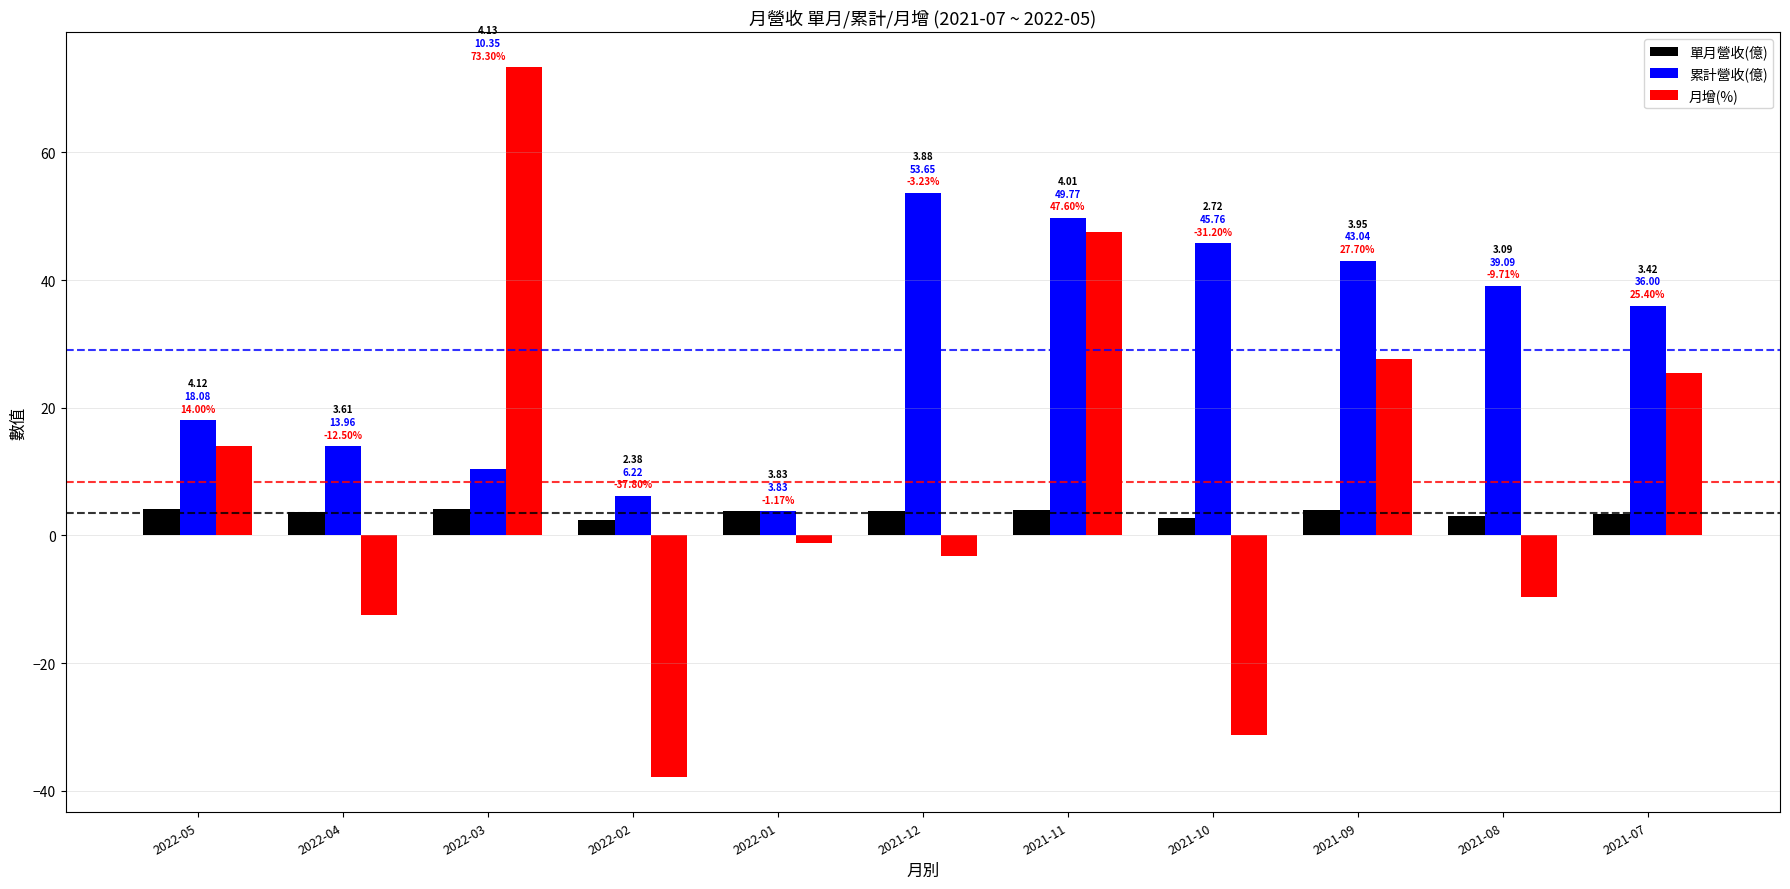

What is the difference between the second highest and minimum values in the 月增(%) series?

85.4